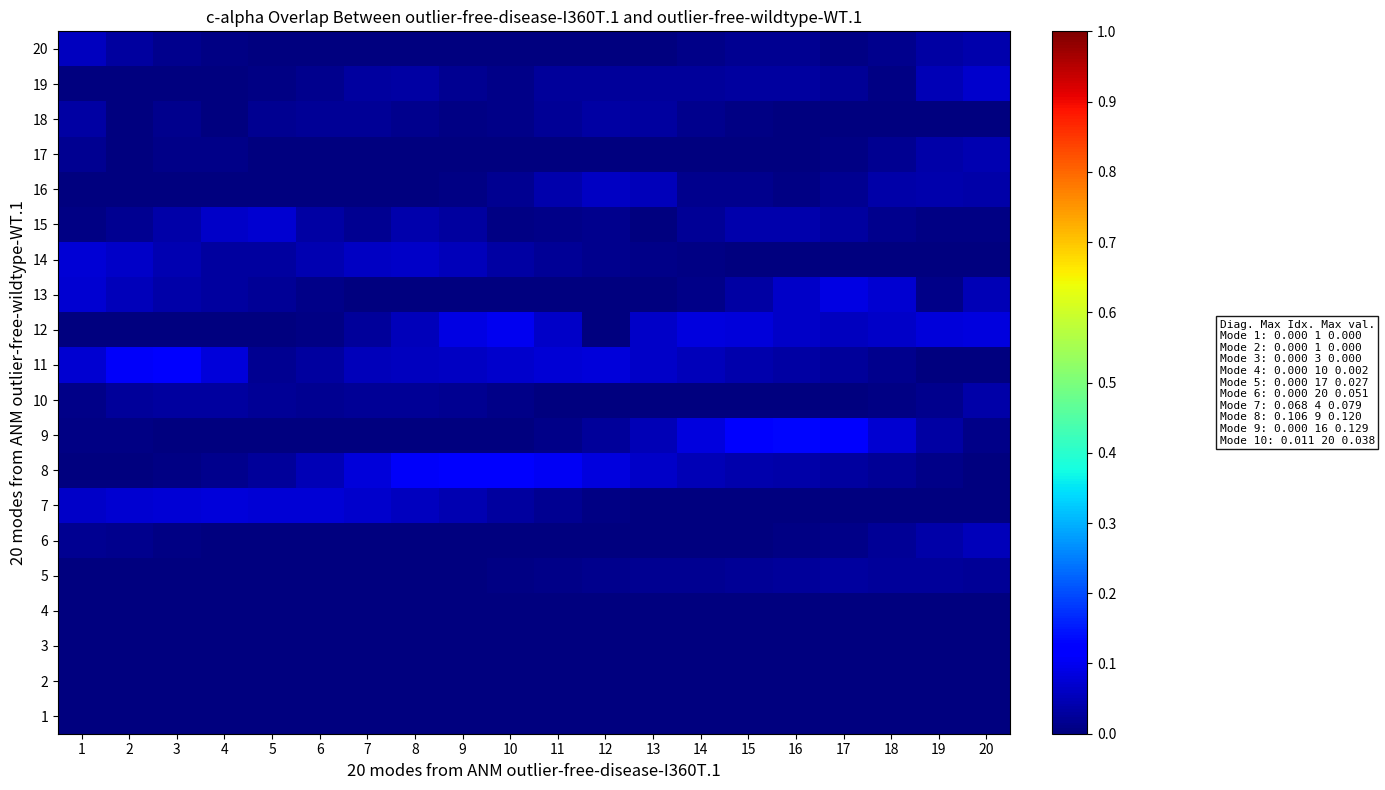

At which category is the sum across all series the highest?

16